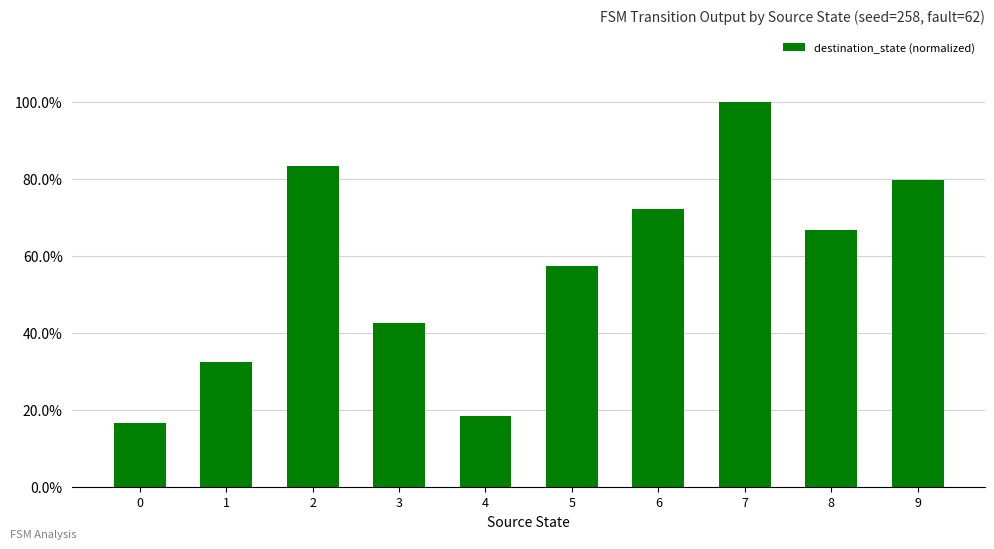

Is it true that the value at 7 is 1.0?

True